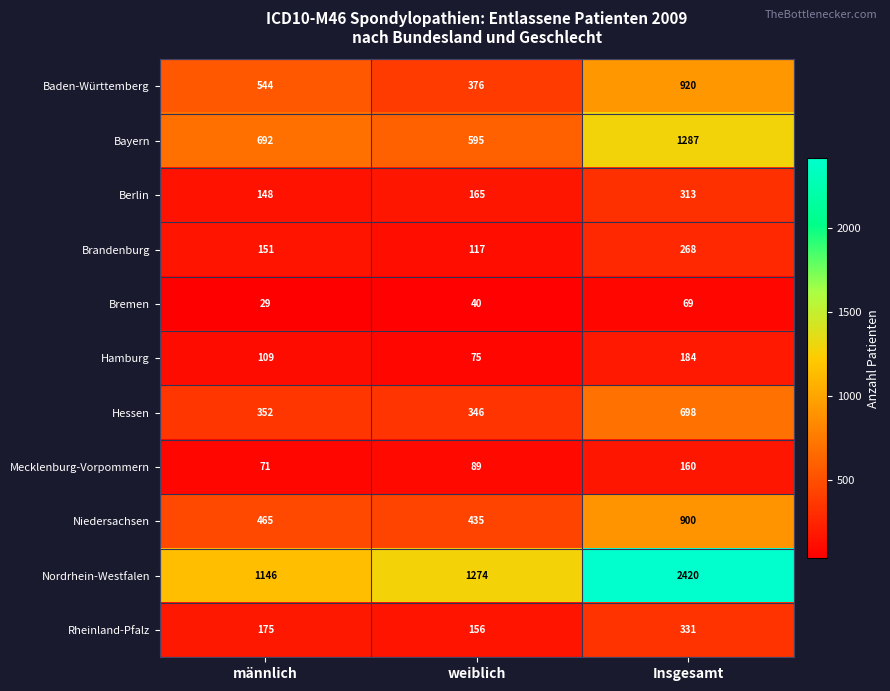

Rank the series by their maximum value, from lowest to highest.

Bremen, Mecklenburg-Vorpommern, Hamburg, Brandenburg, Berlin, Rheinland-Pfalz, Hessen, Niedersachsen, Baden-Württemberg, Bayern, Nordrhein-Westfalen